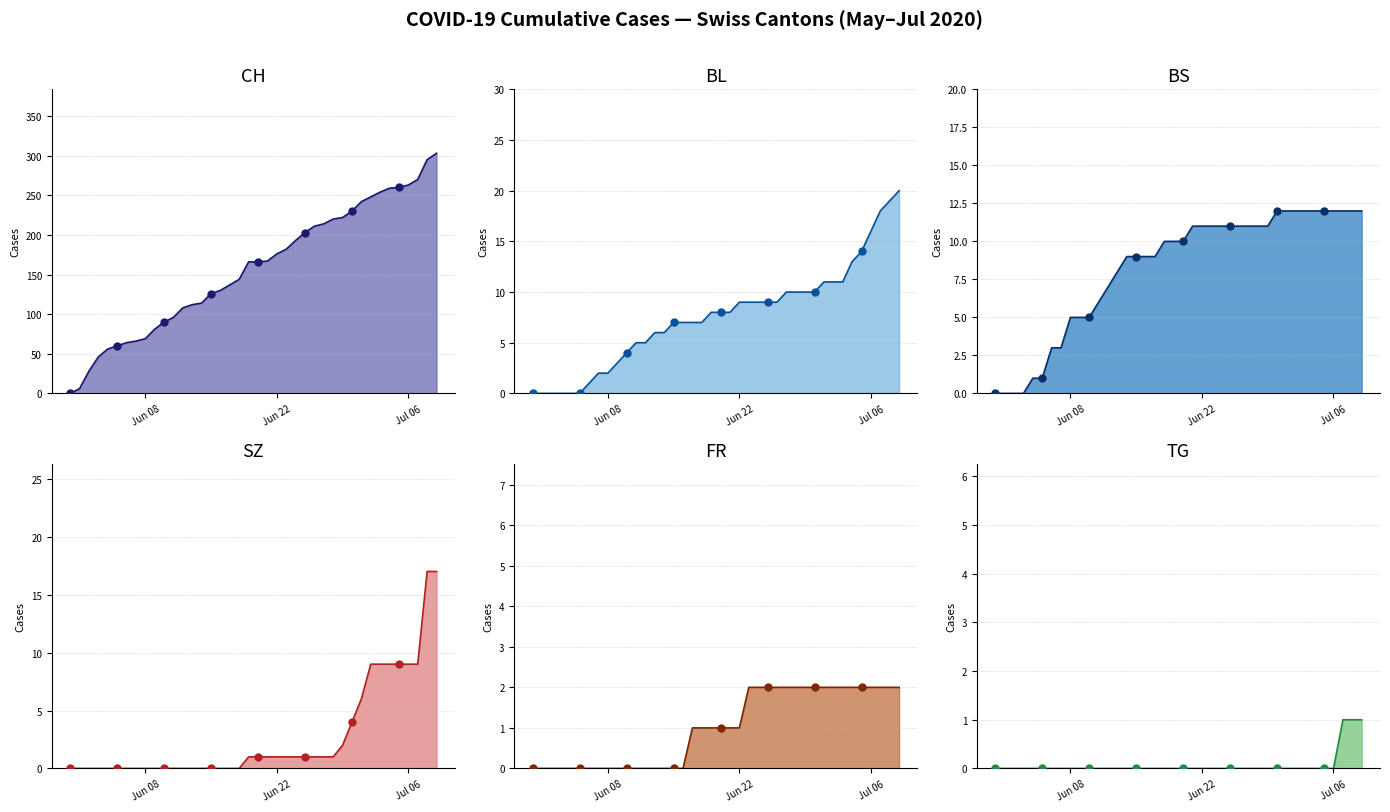

At how many categories does at least one series exceed 217?

12